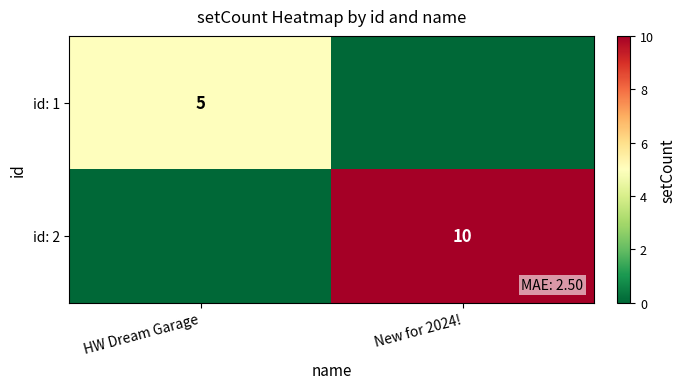

Is the value of id: 1 at HW Dream Garage greater than the value of id: 2 at New for 2024!?

No